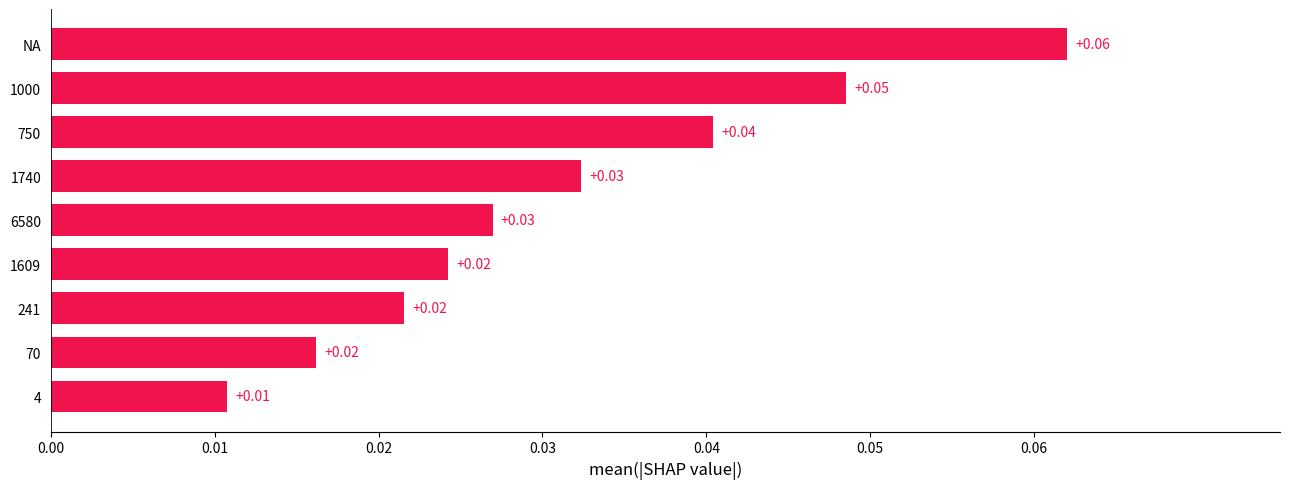

Which category has the highest value across all series?

NA